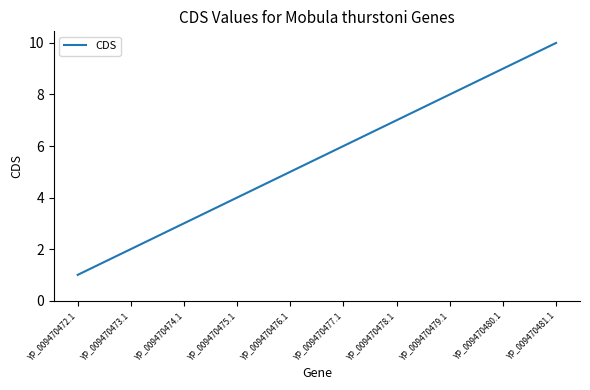

Reading left to right, extract all data points from this chart.

1	2	3	4	5	6	7	8	9	10